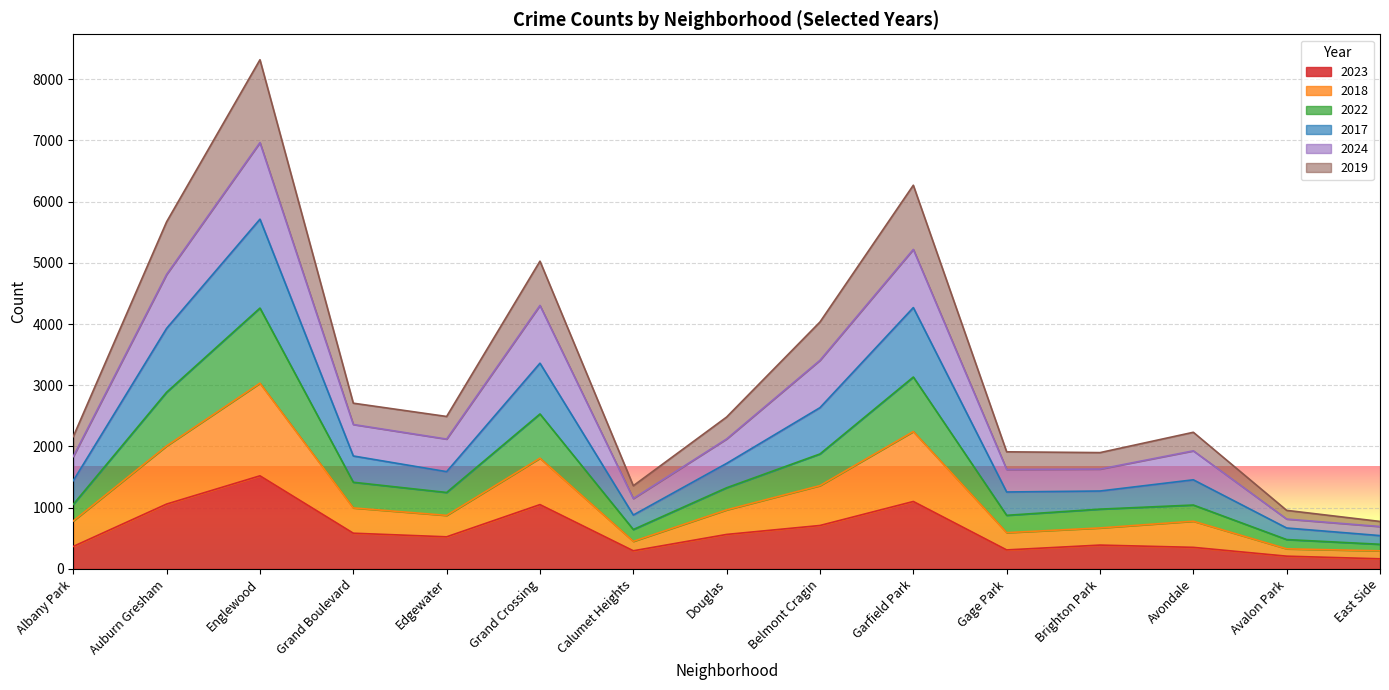

What is the total value across all series at Douglas?

2481